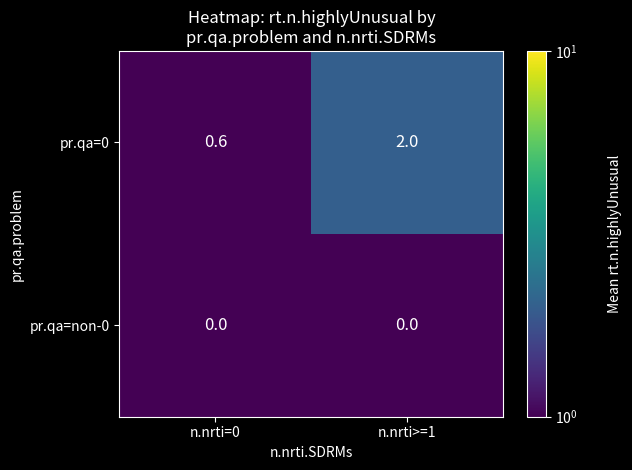

True or false: pr.qa=0 has a value of 0.6 at n.nrti=0.

True